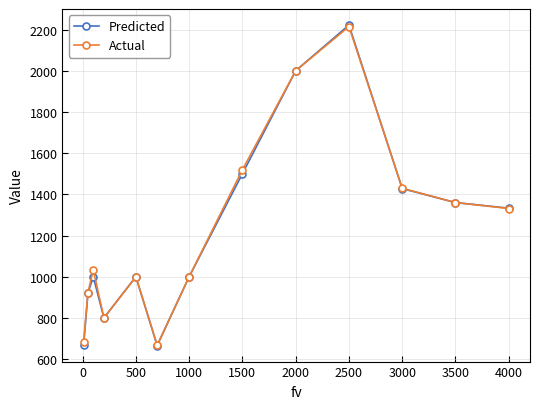

What is the minimum value for Actual?

667.7